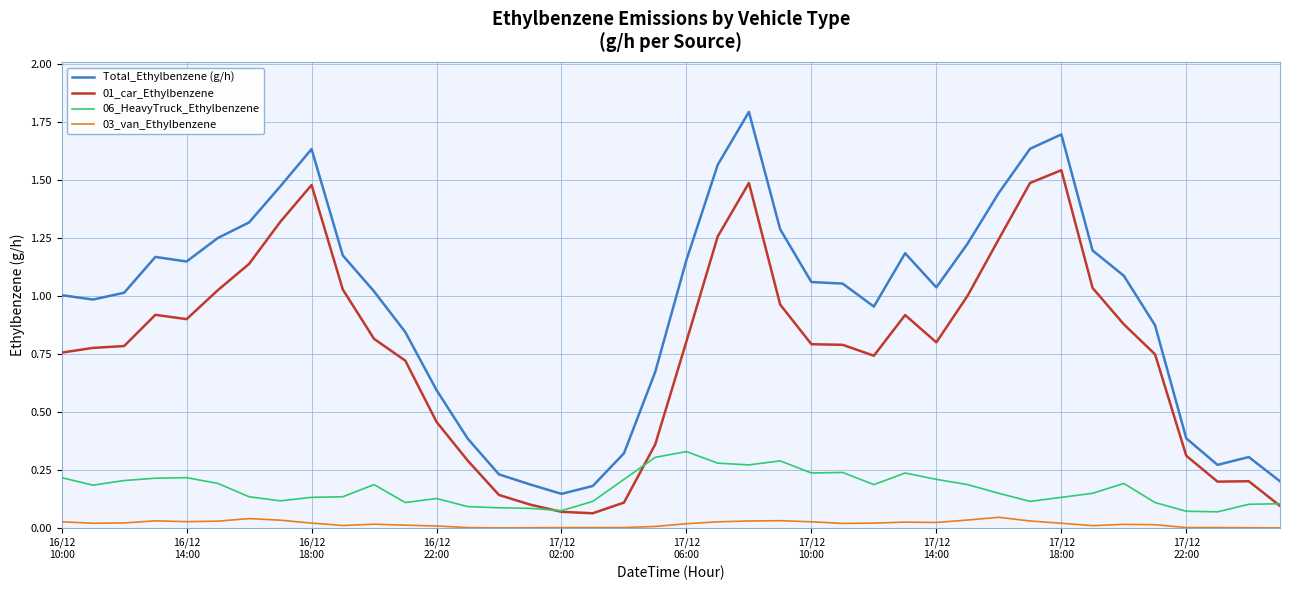

True or false: Total_Ethylbenzene (g/h) and 03_van_Ethylbenzene intersect in this chart.

False